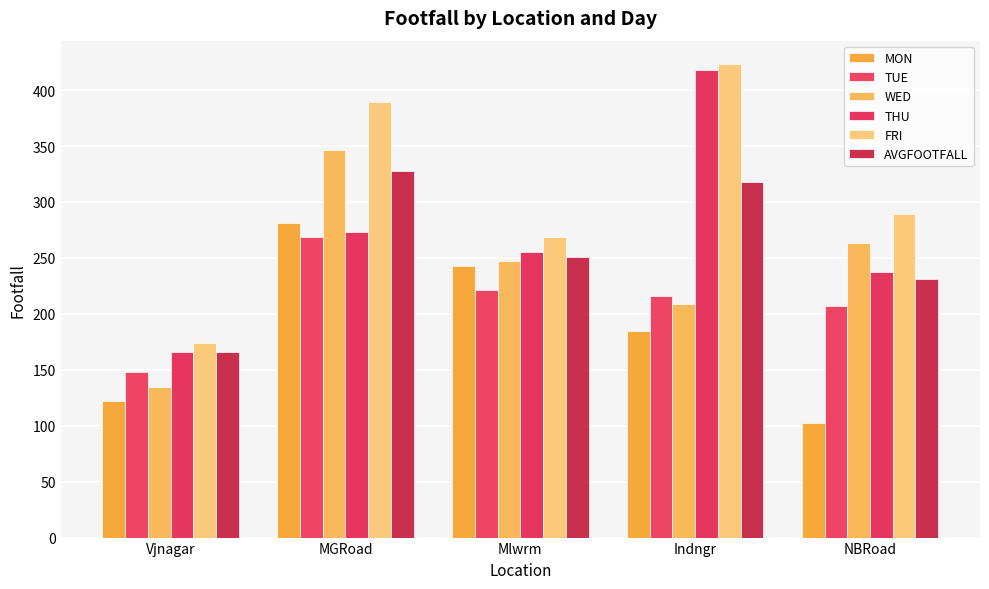

Rank the series by their maximum value, from lowest to highest.

TUE, MON, AVGFOOTFALL, WED, THU, FRI